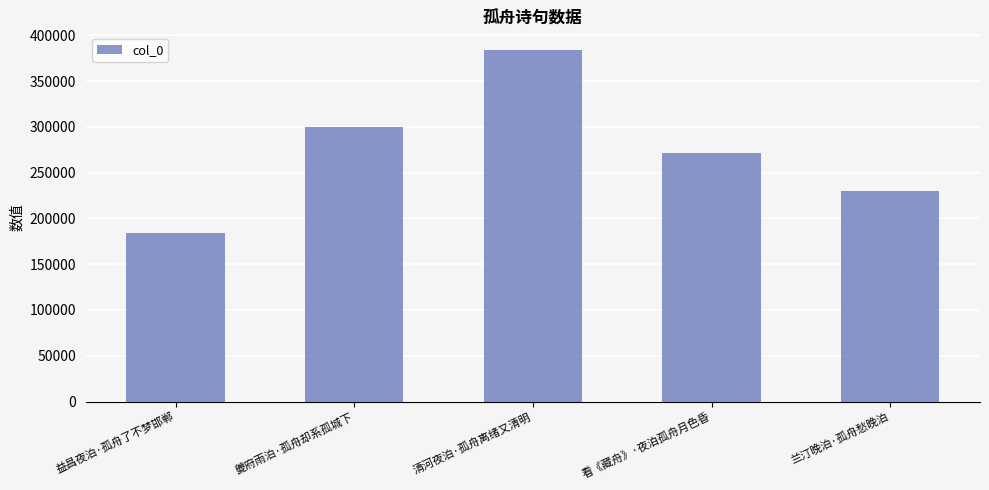

Rank the categories by value from highest to lowest.

清河夜泊·孤舟离绪又清明, 夔府雨泊·孤舟却系孤城下, 看《藏舟》·夜泊孤舟月色昏, 兰汀晚泊·孤舟愁晚泊, 益昌夜泊·孤舟了不梦邯郸